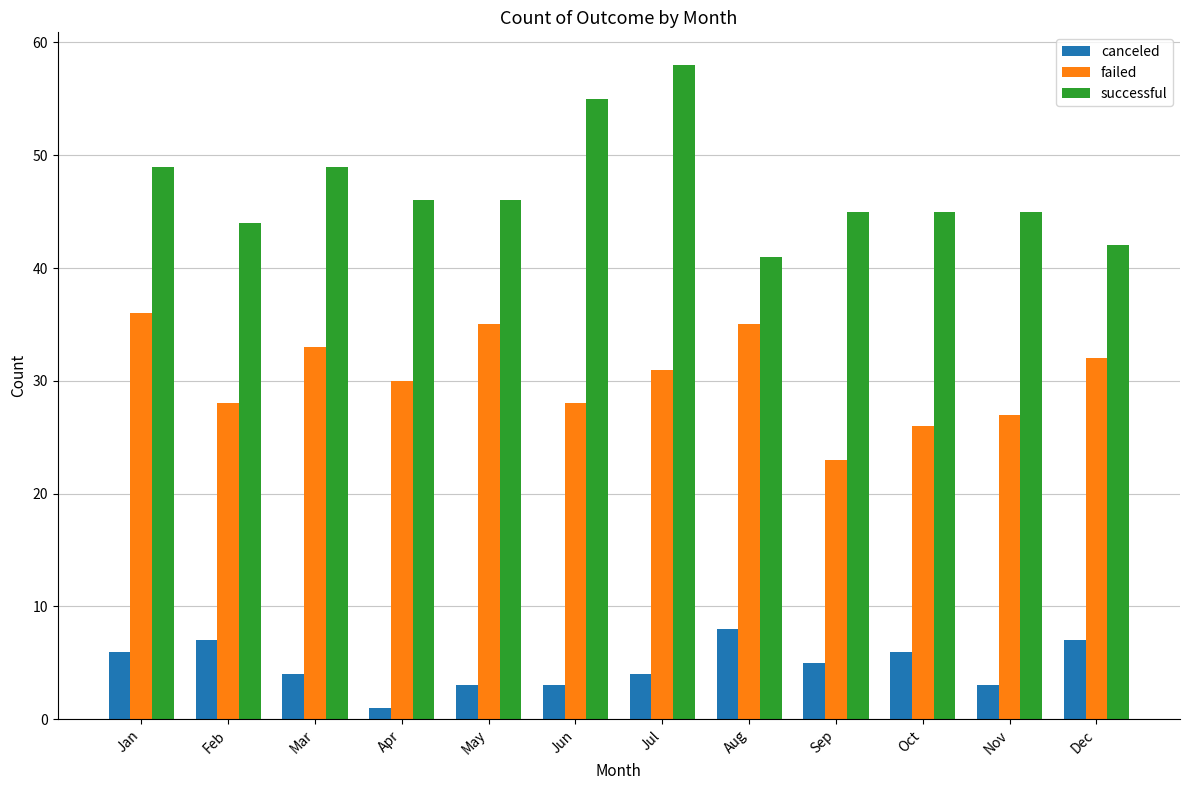

What is the average value of the canceled series?

5